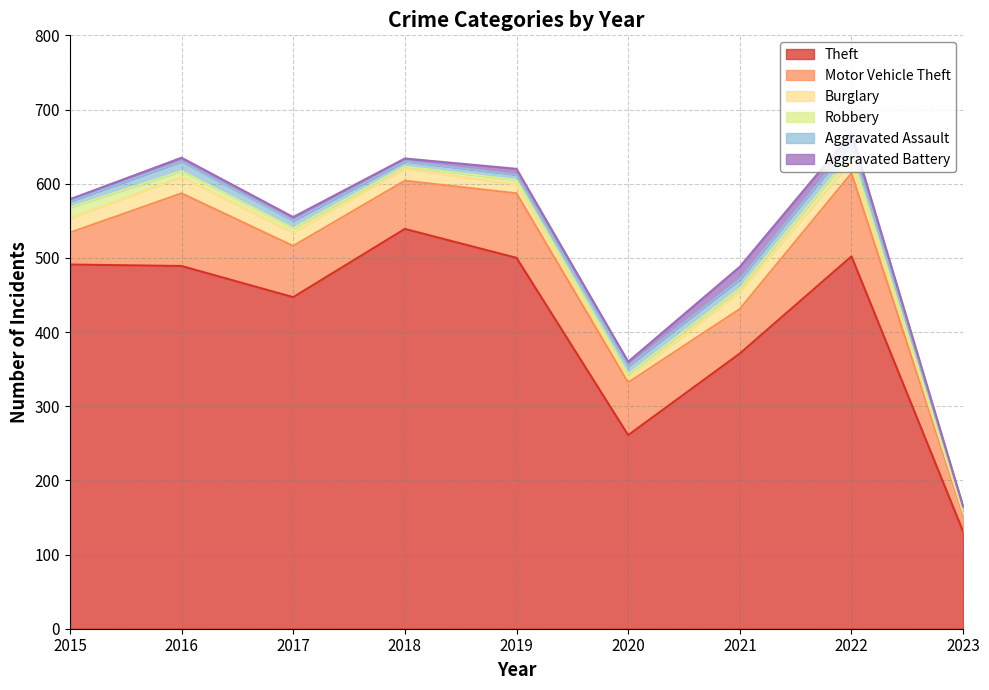

What is the value of the Theft point at the 4th from the left?

539